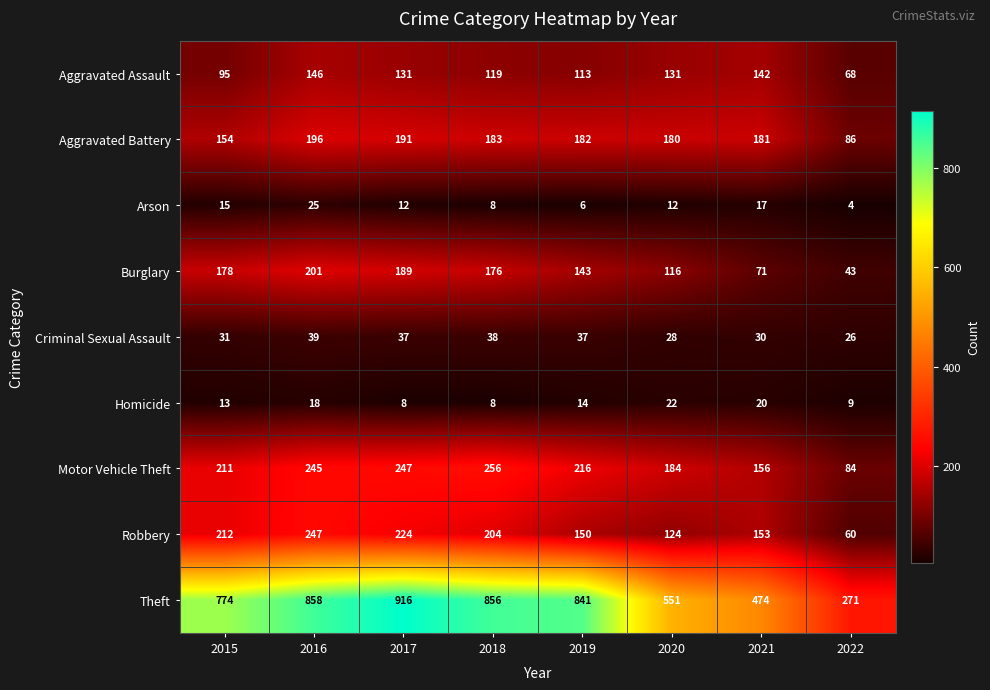

At 2016, list the series in order from largest to smallest.

Theft, Robbery, Motor Vehicle Theft, Burglary, Aggravated Battery, Aggravated Assault, Criminal Sexual Assault, Arson, Homicide